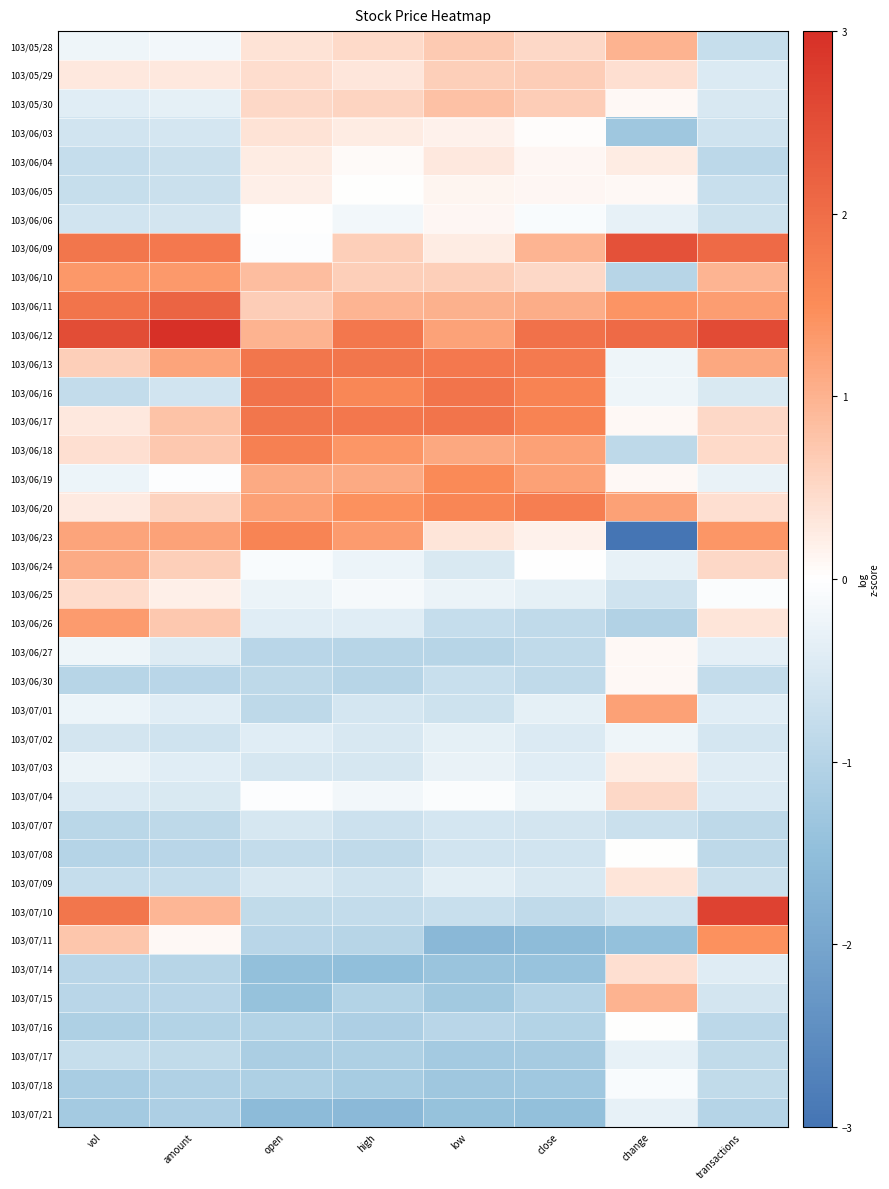

What is the spread (max minus min) of values at vol?

3.8